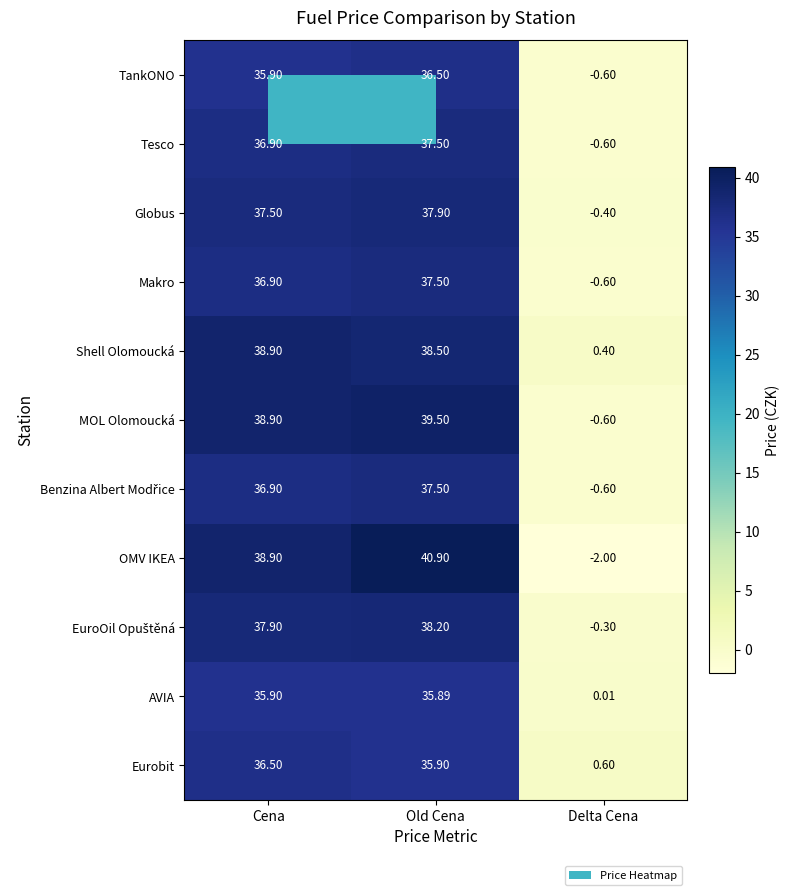

Which series has the widest spread of values?

OMV IKEA